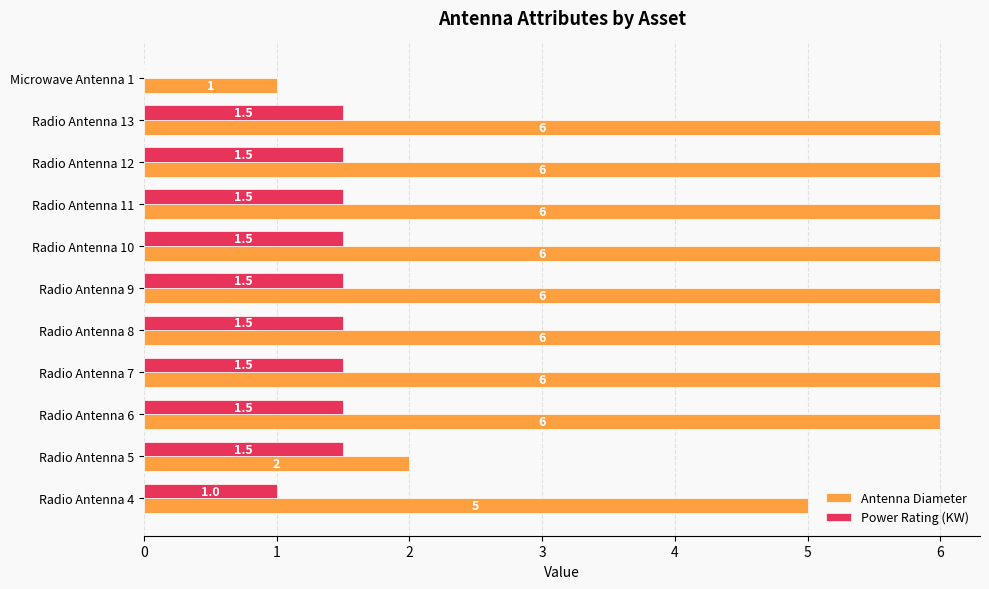

At which label is Antenna Diameter closest to 3?

Radio Antenna 5